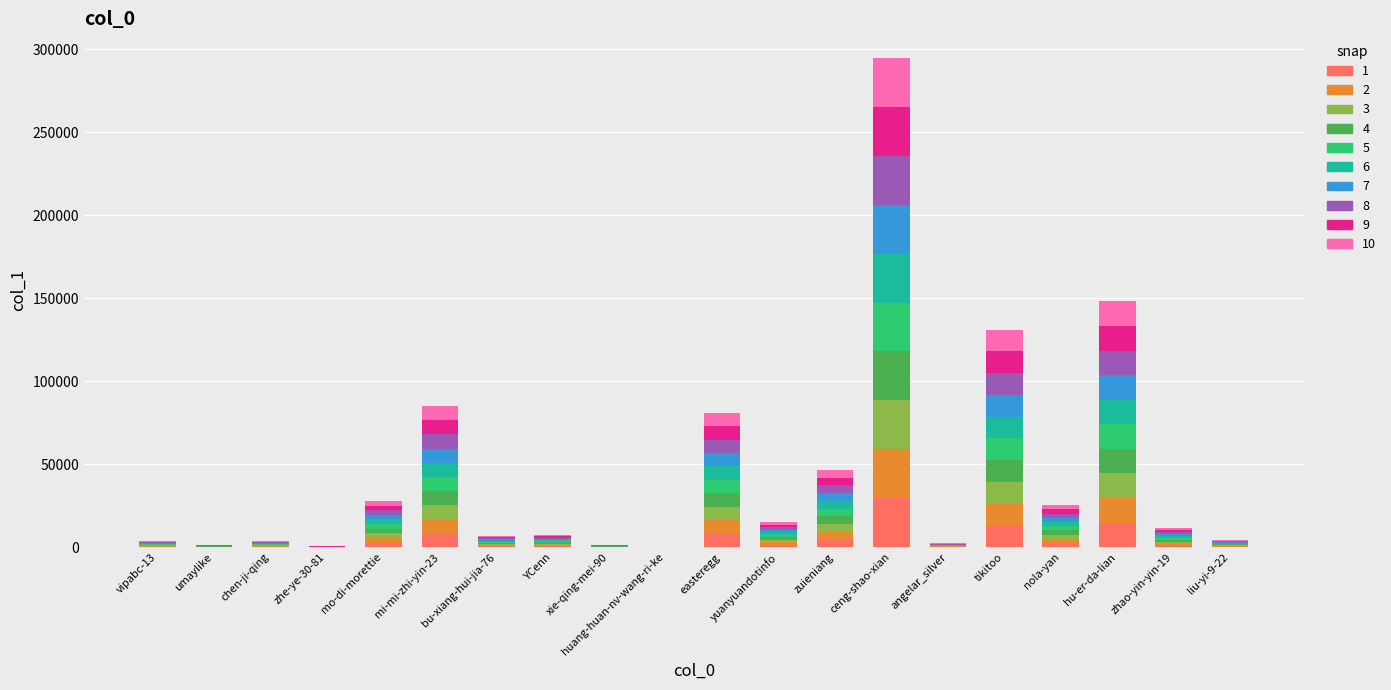

At which category is the sum across all series the highest?

ceng-shao-xian